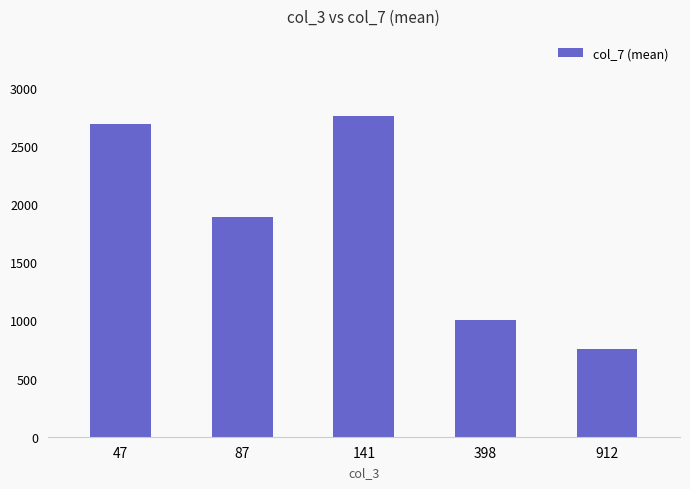

What is the sum of the values at 398 and 141?

3761.7